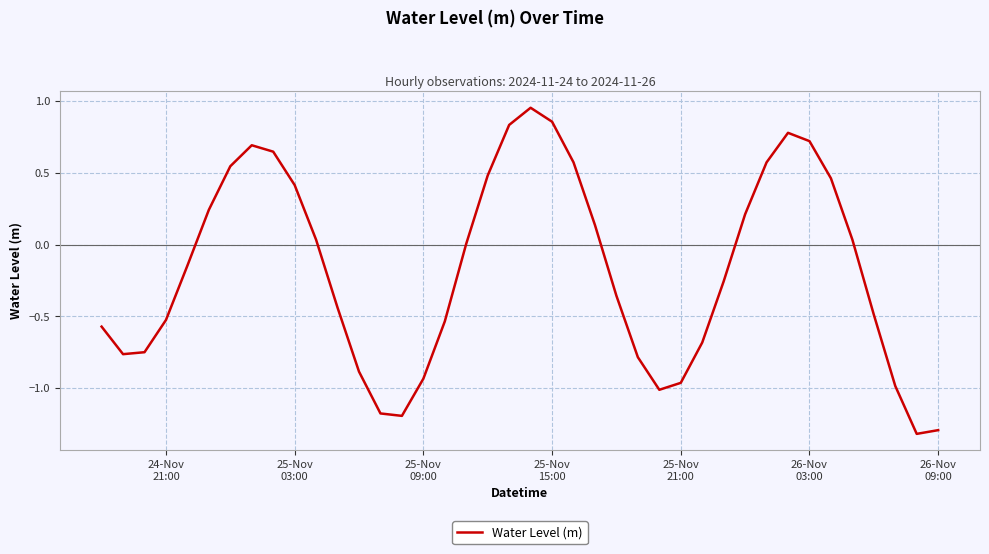

What is the minimum value shown in the chart?

-1.3